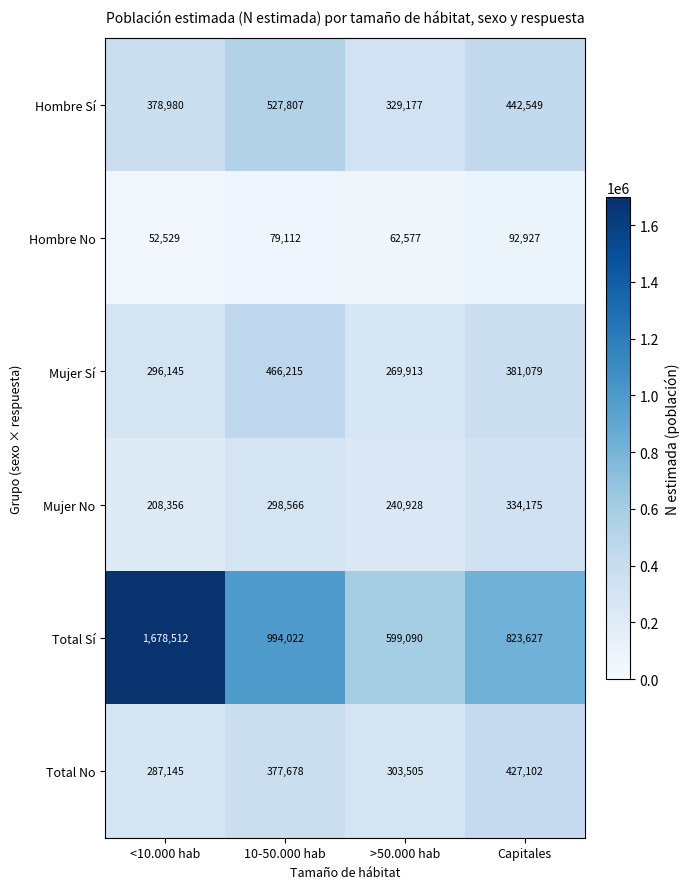

List the series in order of their peak value, lowest first.

Hombre No, Mujer No, Total No, Mujer Sí, Hombre Sí, Total Sí